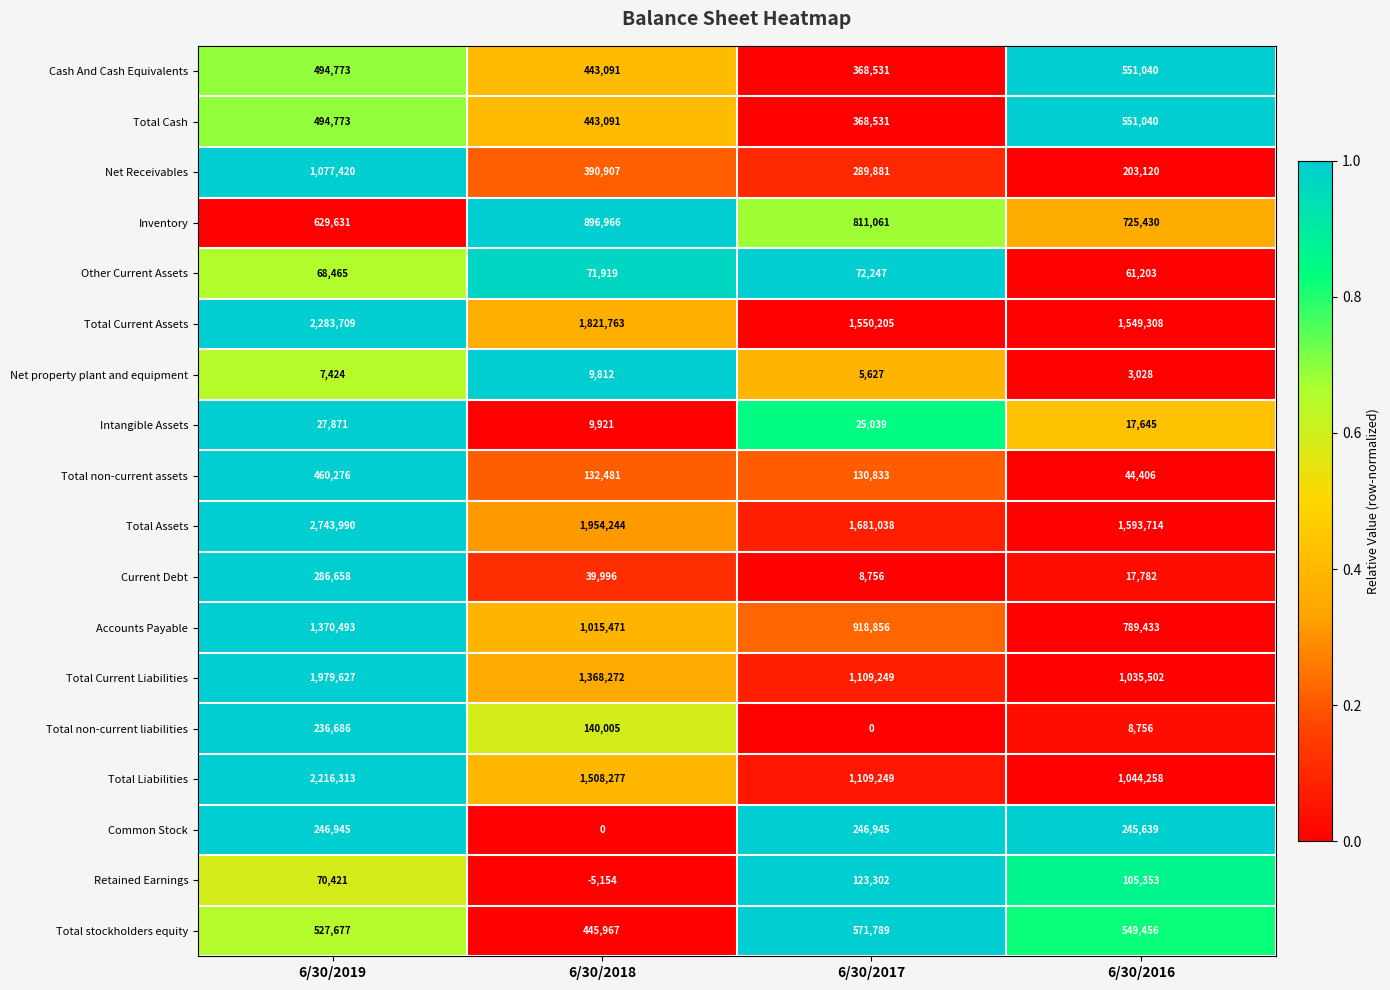

How many data points does each series have?

4